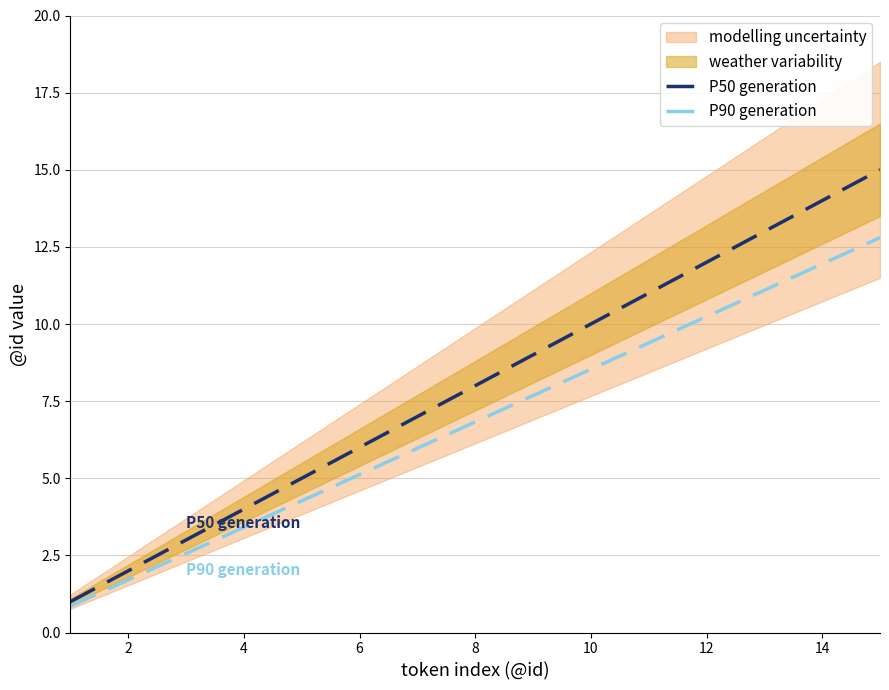

Is the value of P50 generation at 14 greater than the value of P90 generation at 12?

Yes